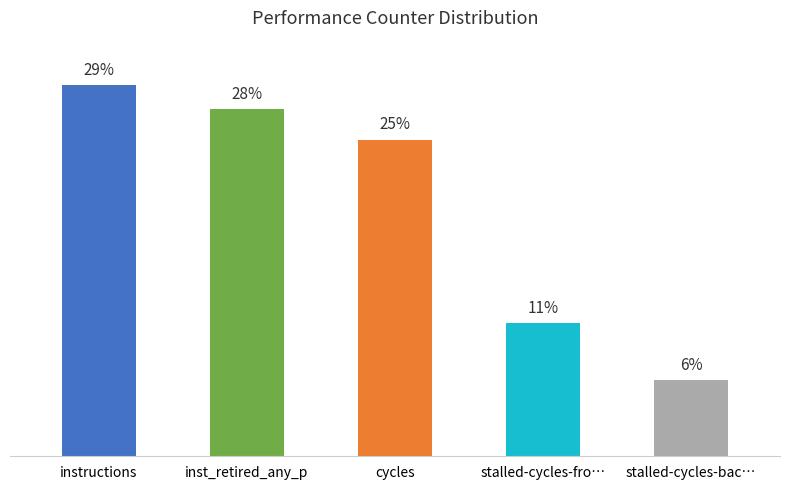

Rank the categories by value from lowest to highest.

stalled-cycles-bac…, stalled-cycles-fro…, cycles, inst_retired_any_p, instructions